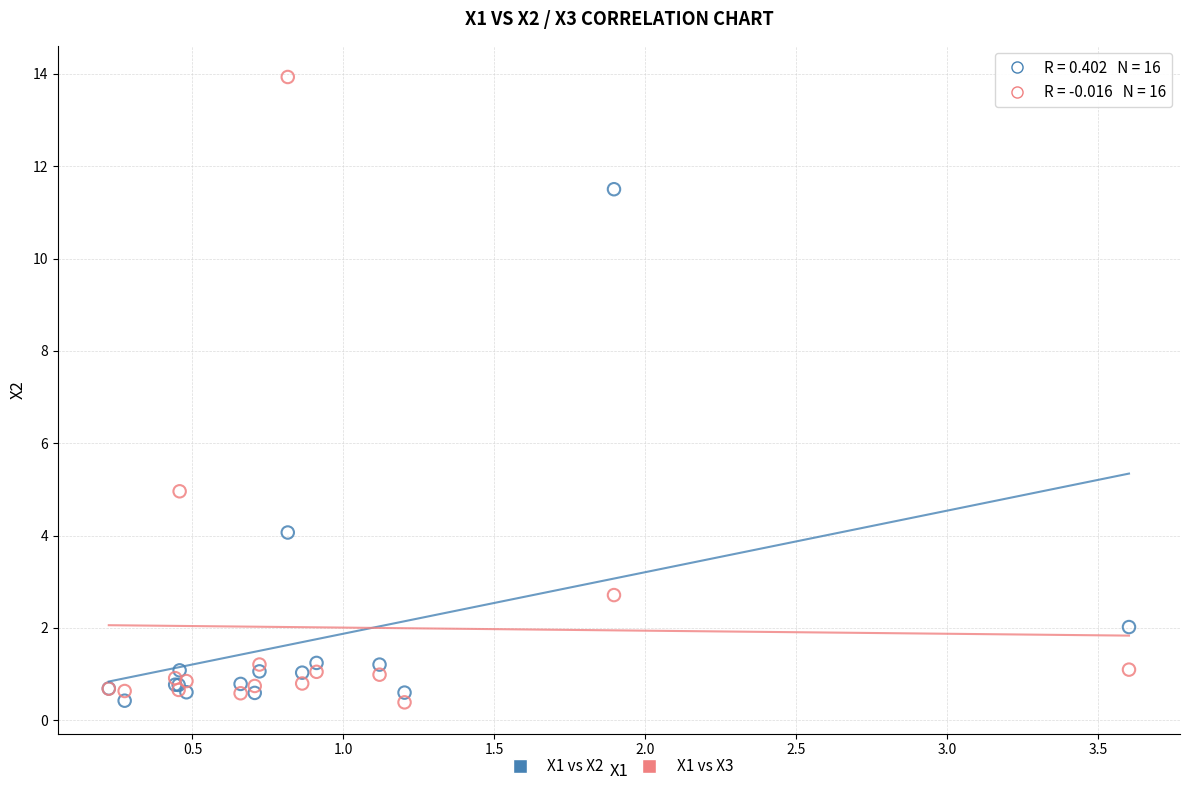

Across all series, what Y value is closest to 7?

5.0